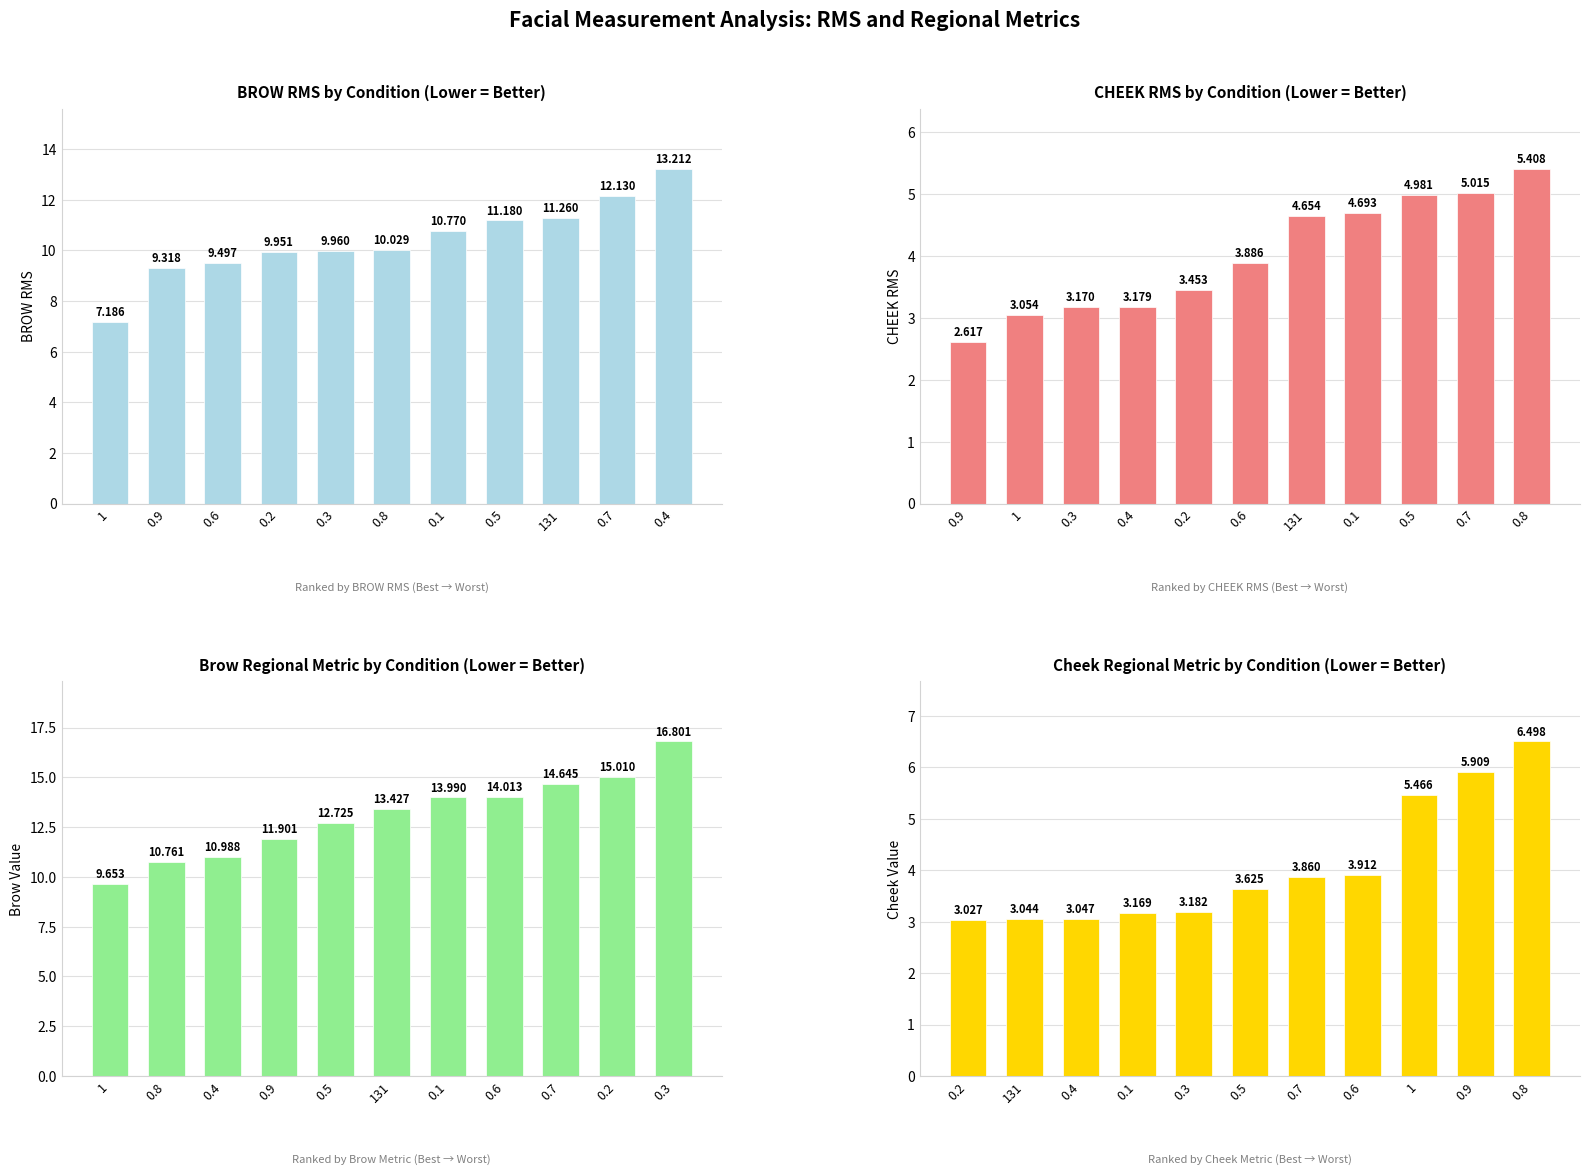

What is the average value of the CHEEK RMS series?

4.0